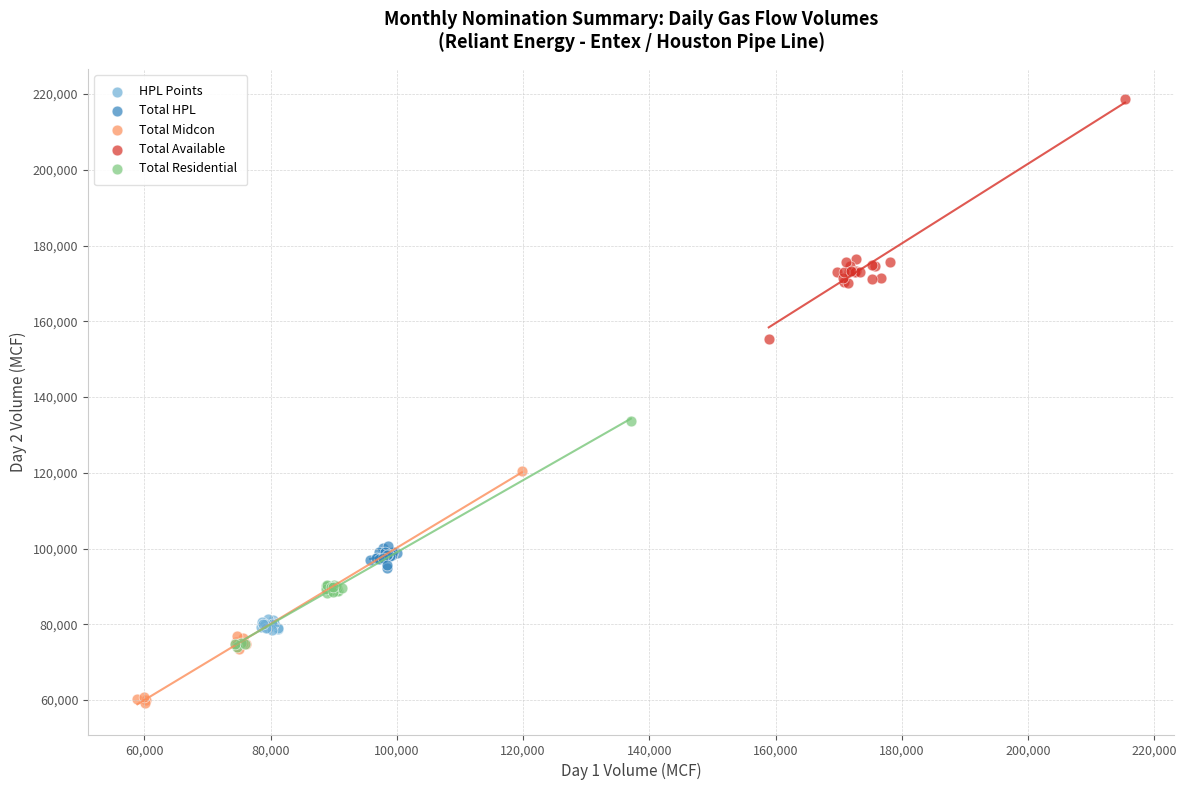

Which series contains the highest Y value?

Total Available